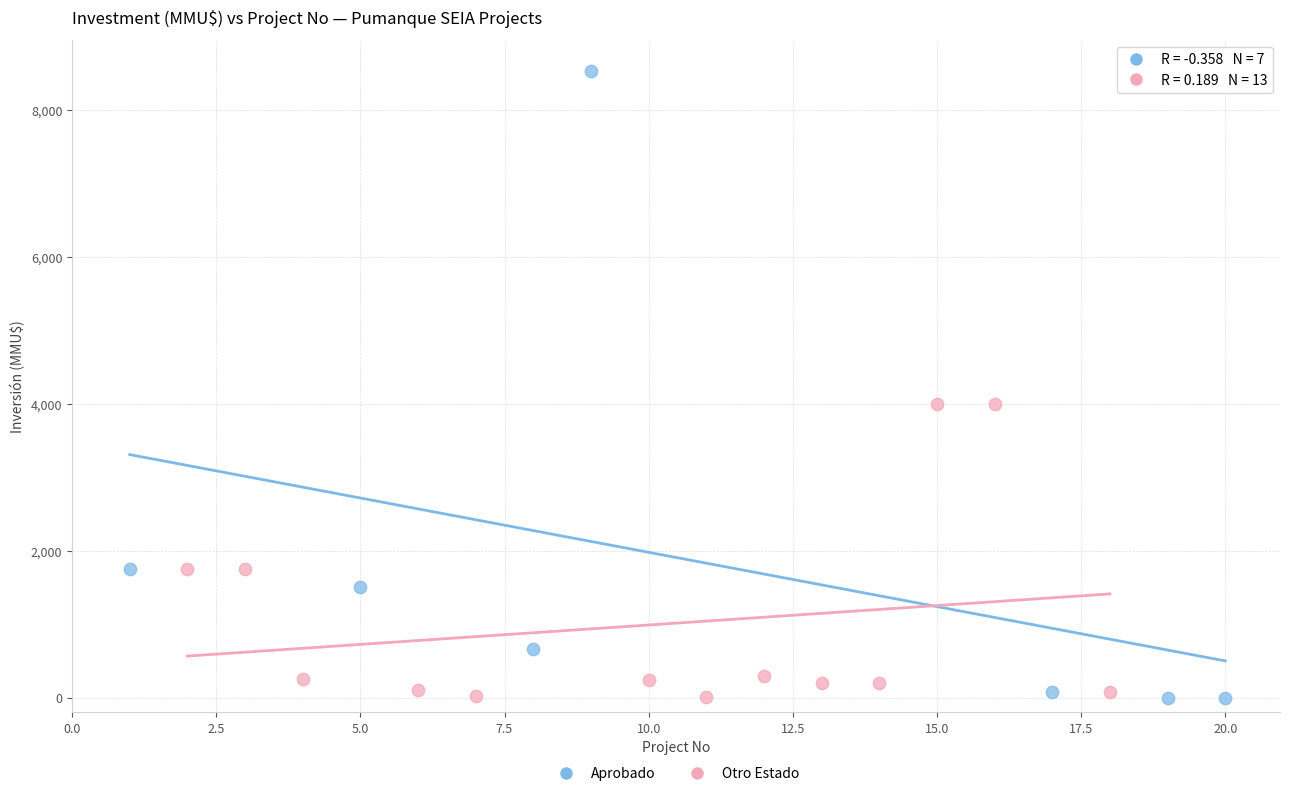

Which series contains the highest Y value?

Aprobado